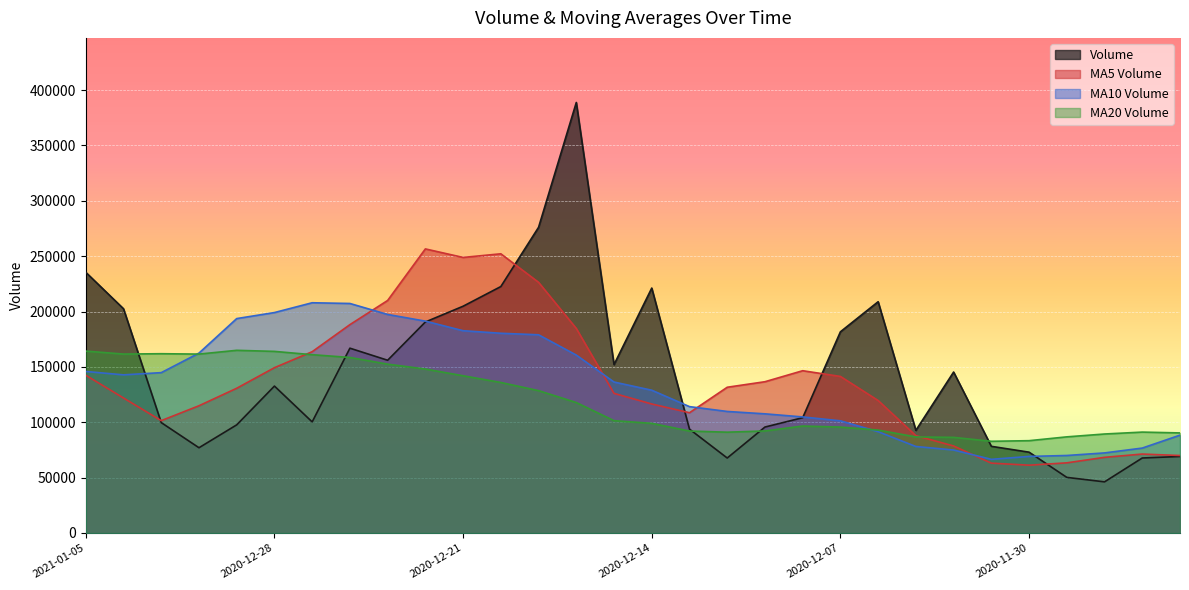

What is the difference between the highest and lowest values at 2020-12-01?

19750.9